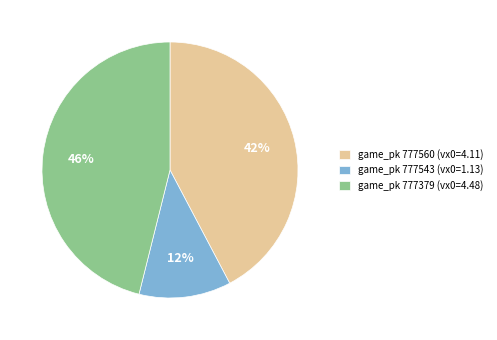

Is there a majority slice in this chart?

No